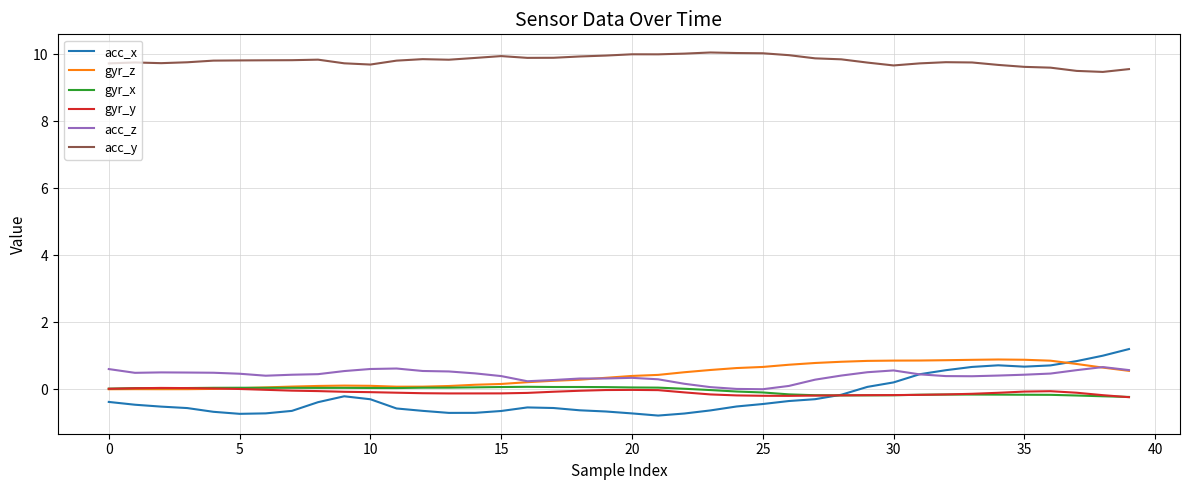

True or false: gyr_x and acc_y cross at least once.

False